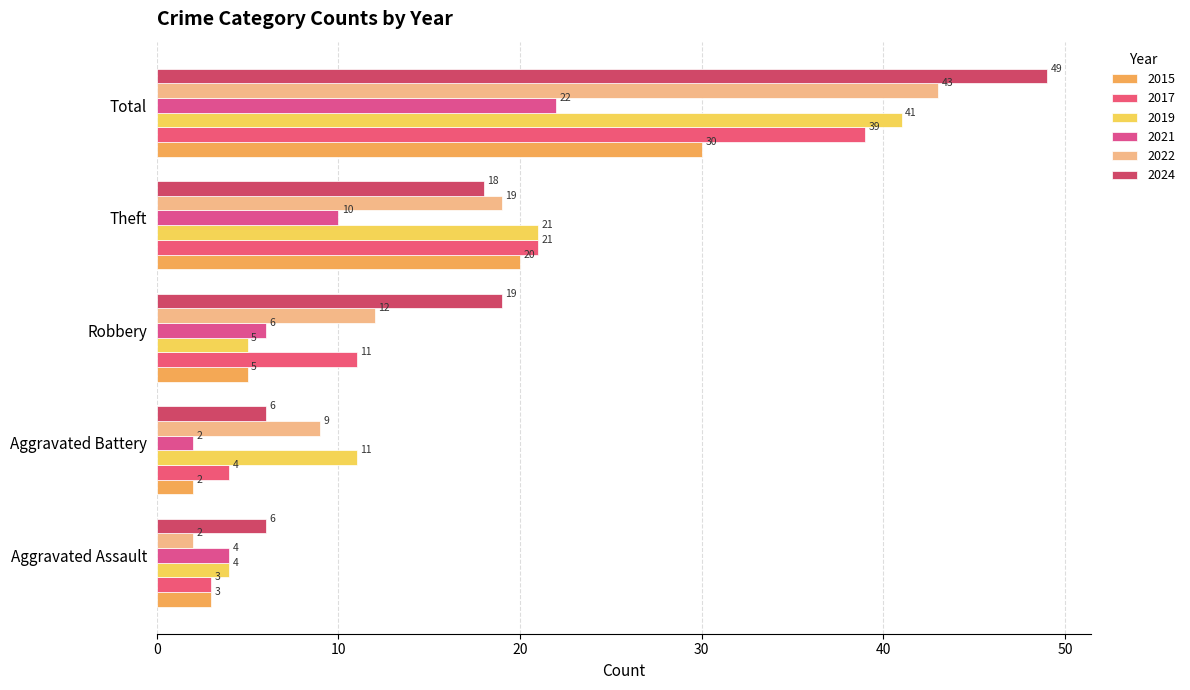

How many categories are shown in the chart?

5